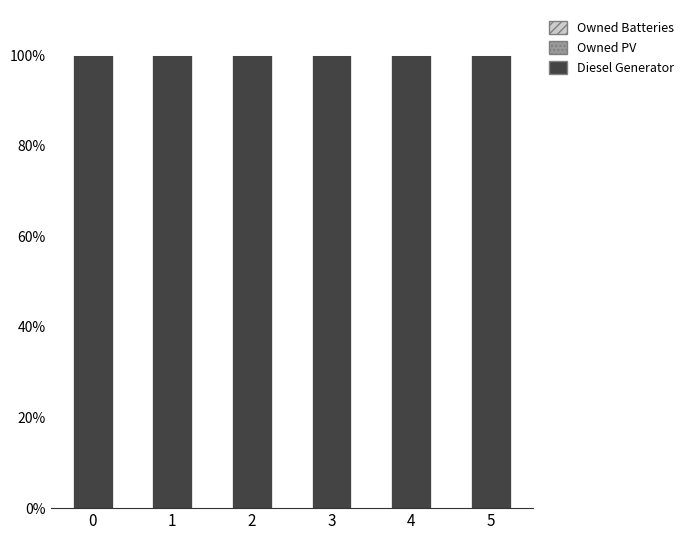

What are all the series names shown in the legend?

Diesel Generator, Owned PV, Owned Batteries